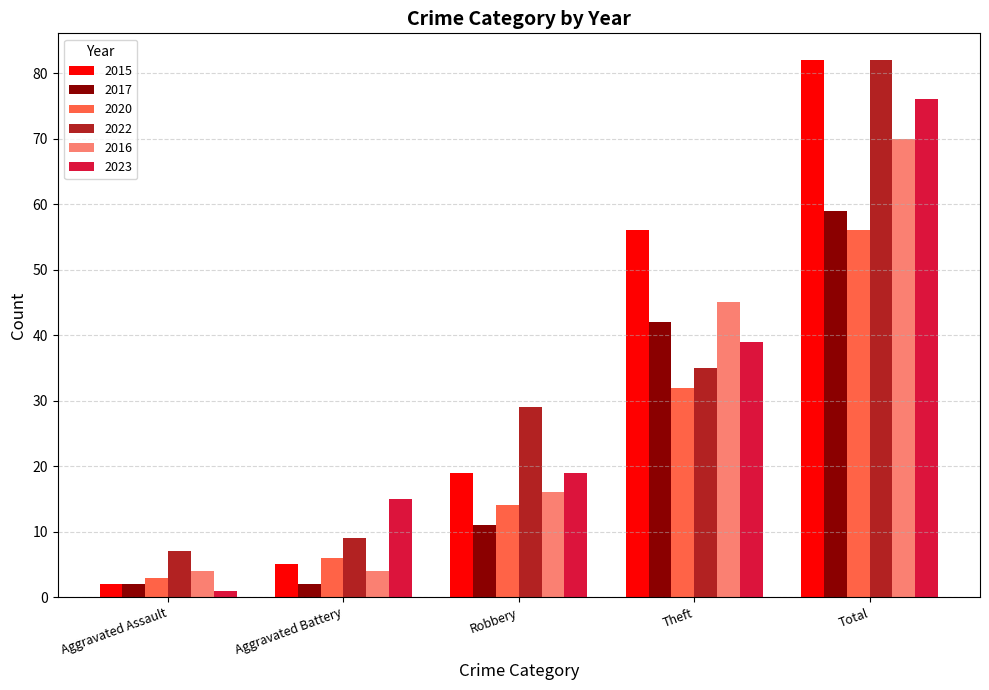

What is the label of the 2nd bar from the left?

Aggravated Battery